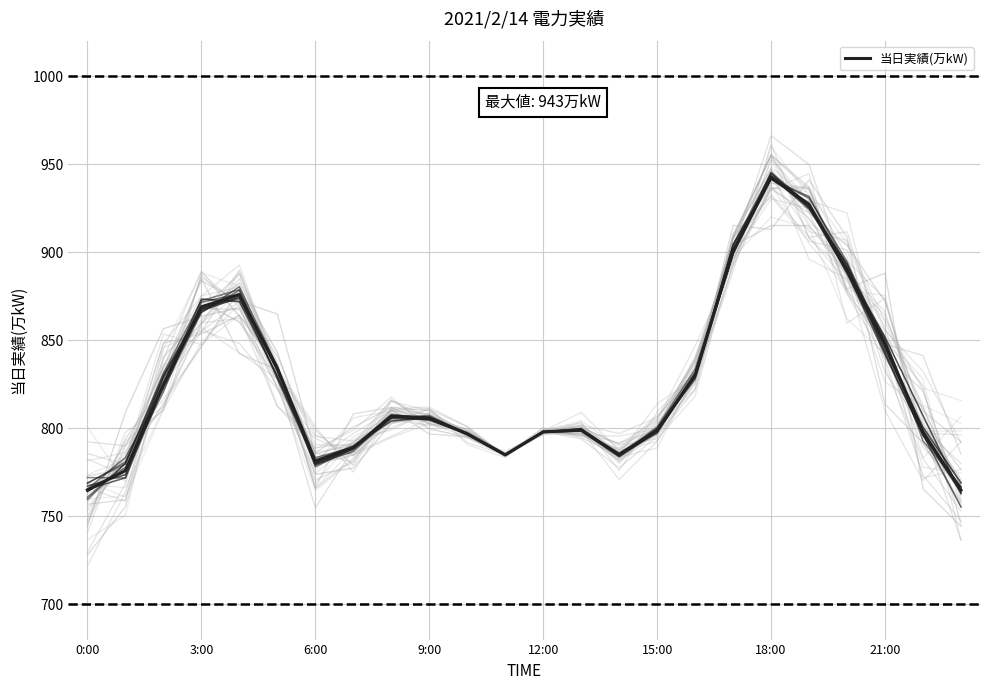

How many points are higher than both their immediate neighbors (excluding endpoints)?

4